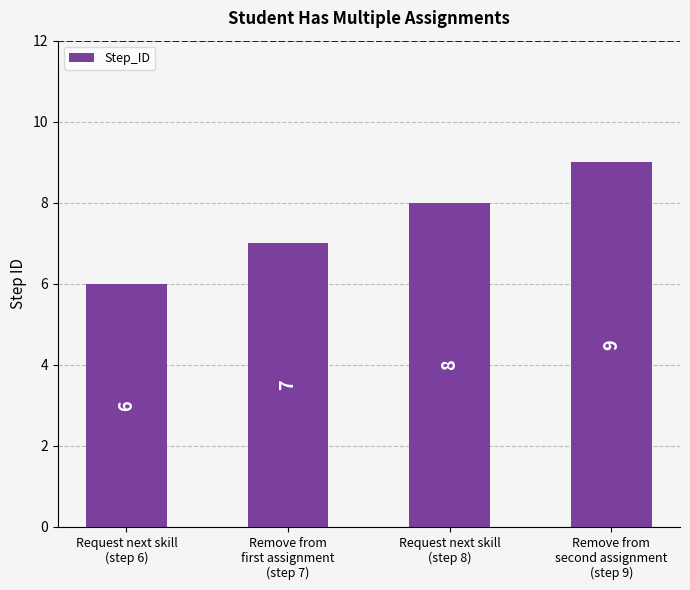

Count the values in the range 7 to 9.

3